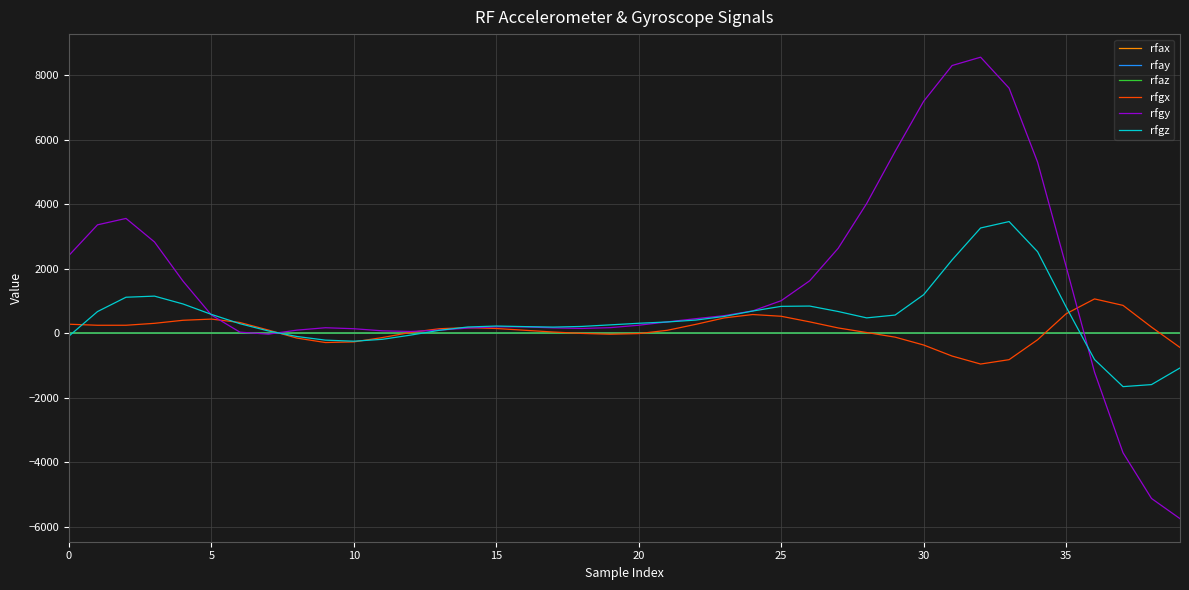

Which series has the largest total across all categories?

rfgy